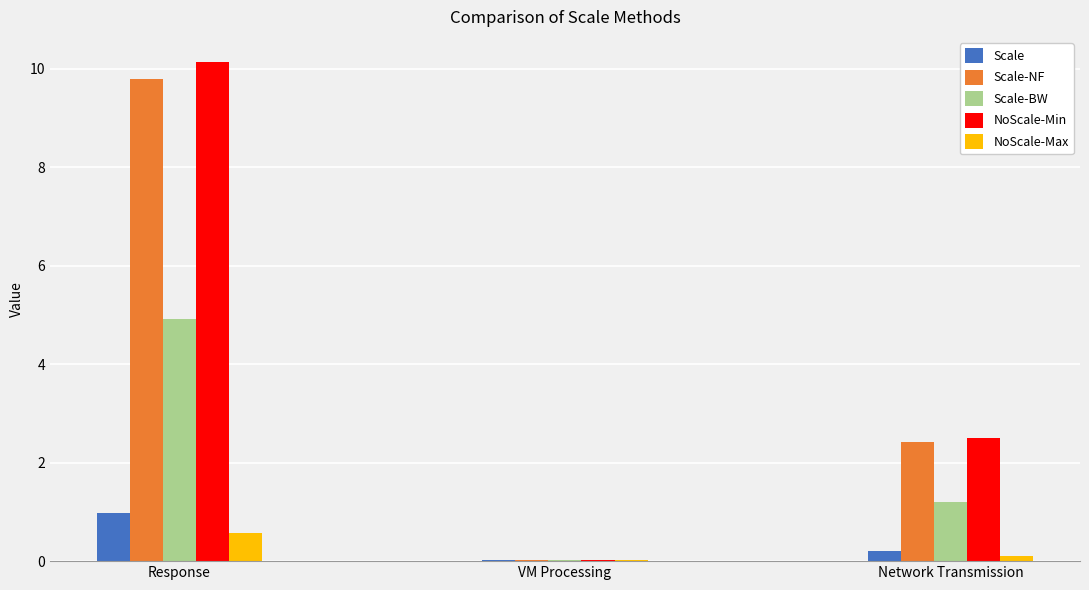

True or false: Scale-NF has a value of 9.8 at Response.

True